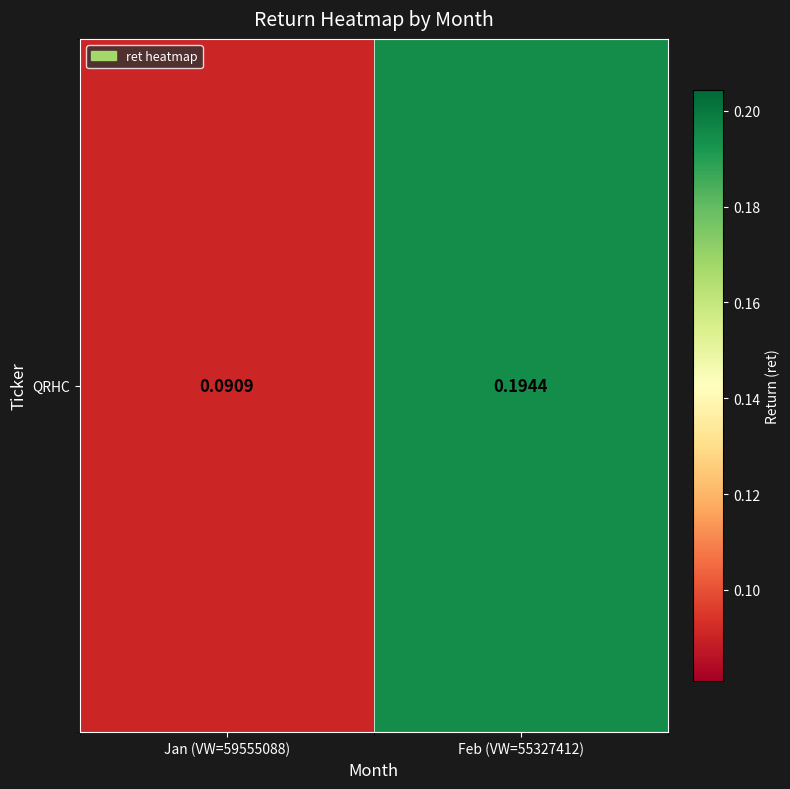

What is the smallest value displayed?

0.1